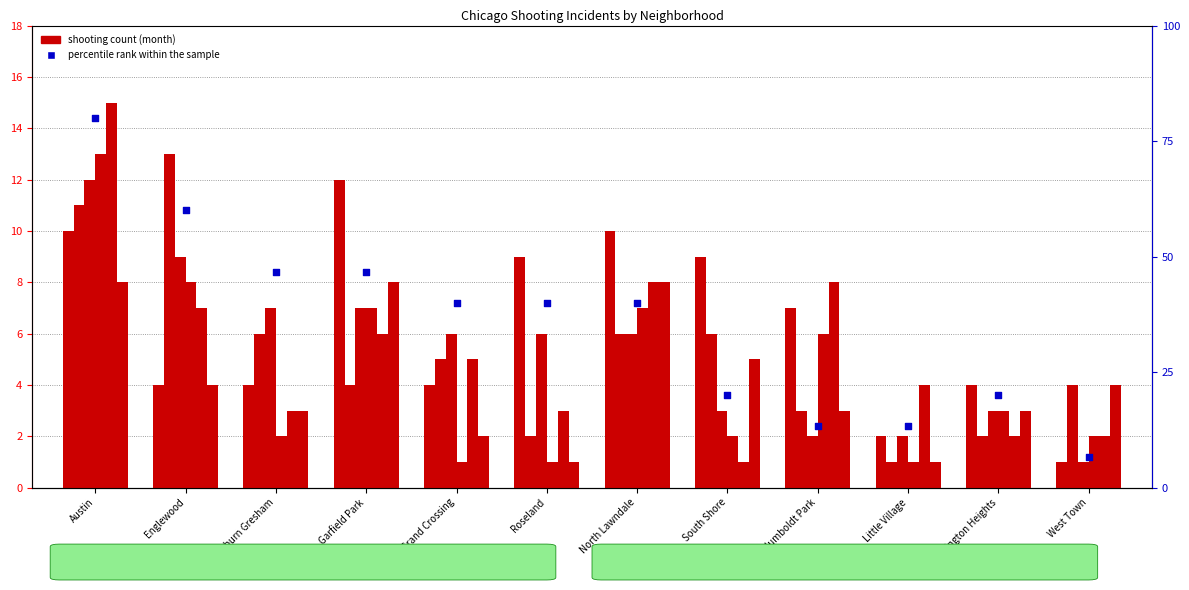

What is the total value across all series at Humboldt Park?

20.3